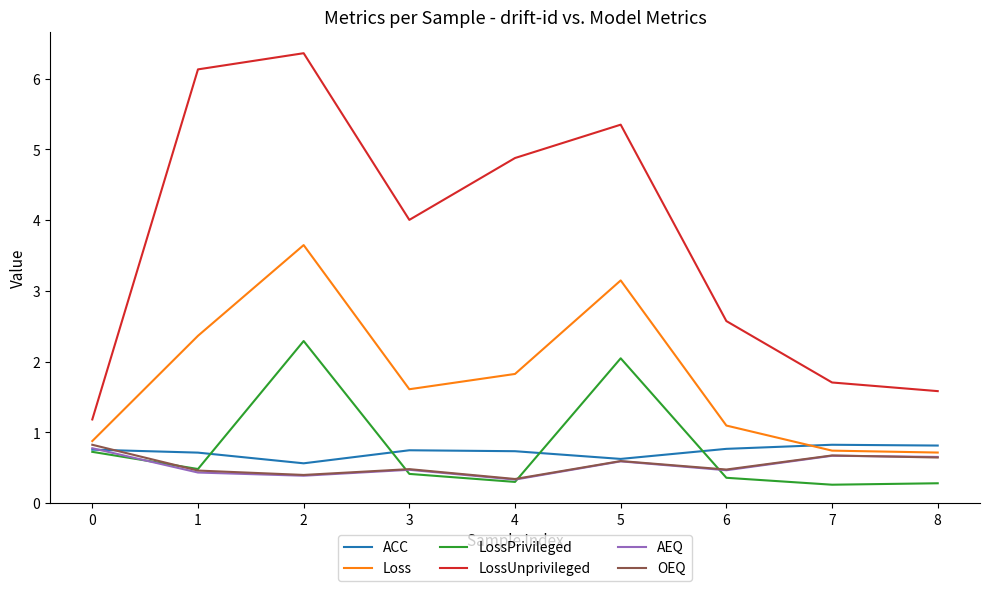

What is the maximum value shown in the chart?

6.4